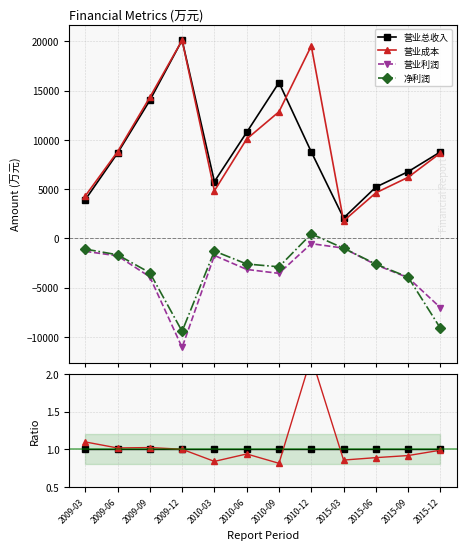

Between 2010-12 and 2010-09, which is larger?

2010-12